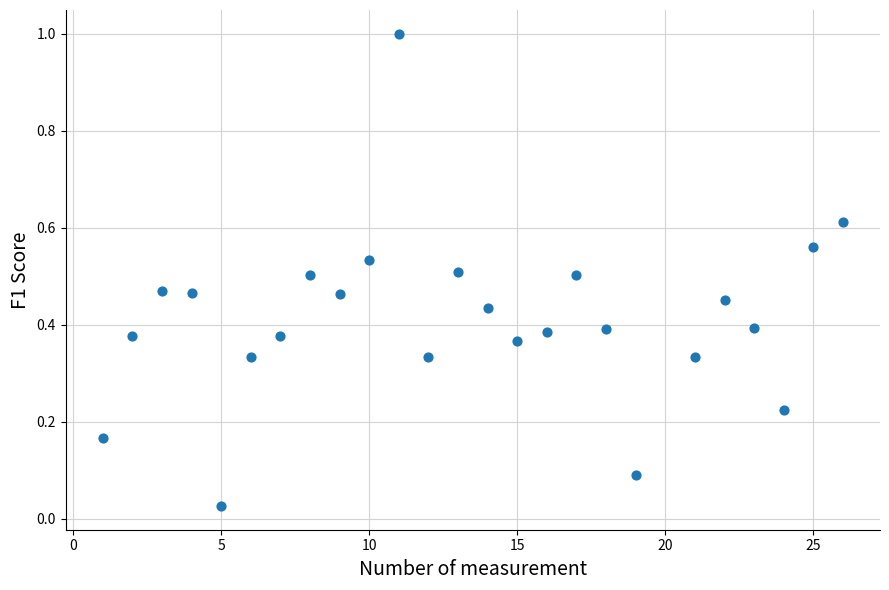

What is the range of X values (max minus min)?

25.0